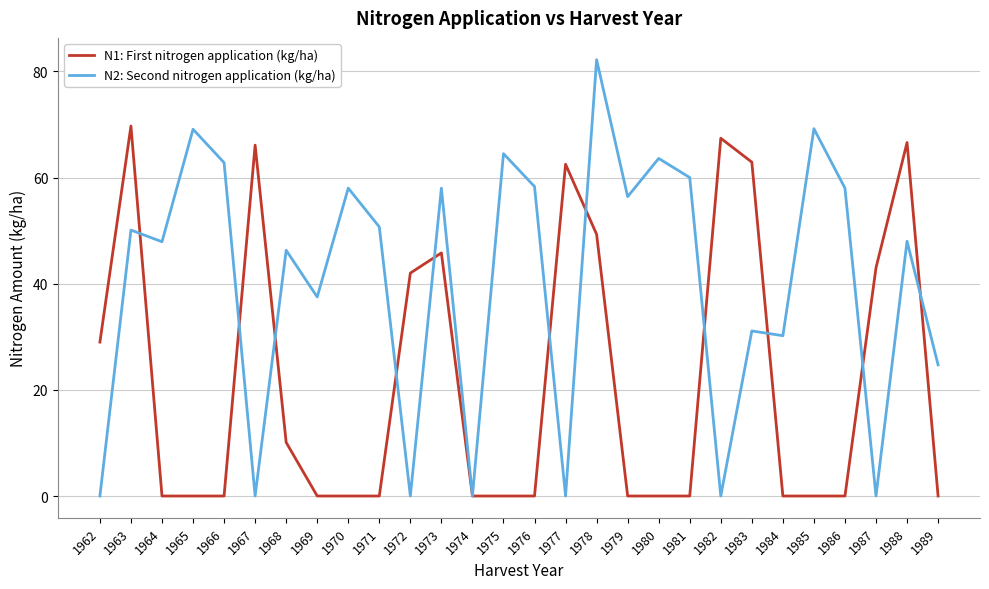

What is the difference between the maximum and minimum values in the N2: Second nitrogen application (kg/ha) series?

82.2